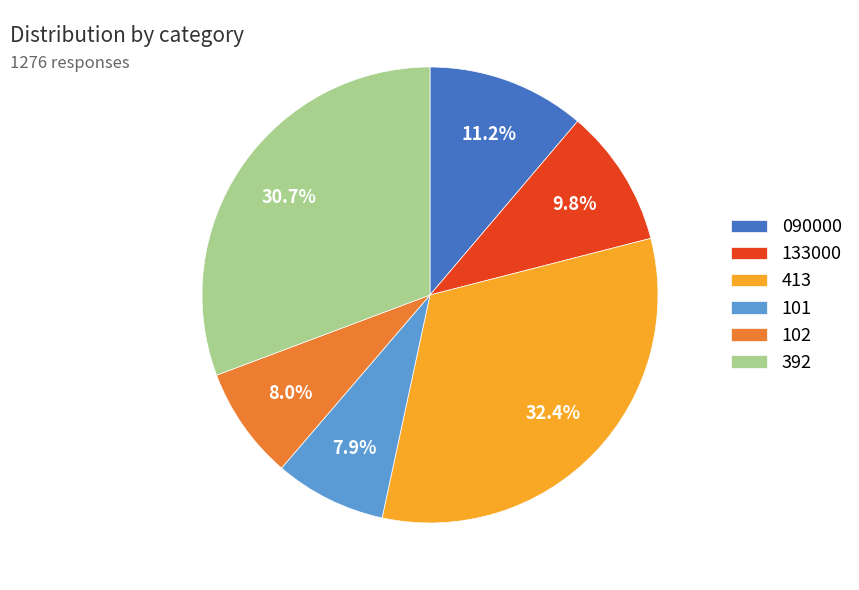

Which category has the biggest portion of the pie?

413